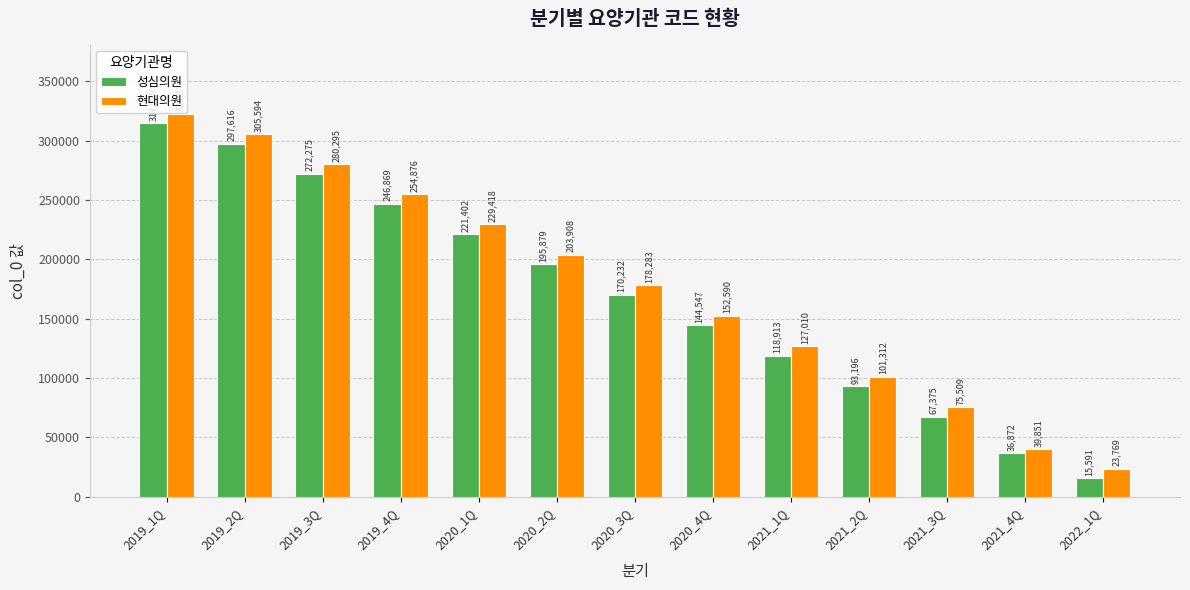

What position from the left is 2020_1Q?

5